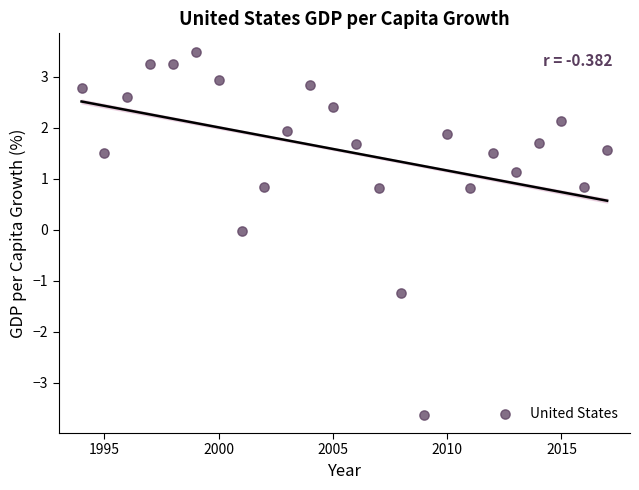

What is the range of Y values (max minus min)?

7.1